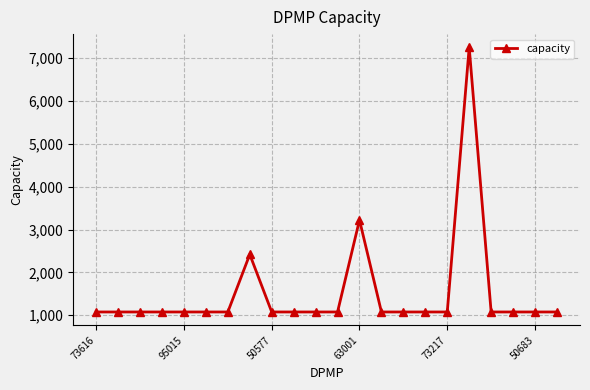

Does the chart display data point markers on the line(s)?

Yes